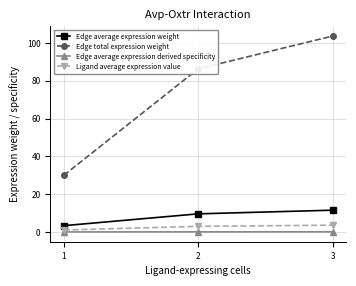

At which category does the chart reach its peak across all series?

3